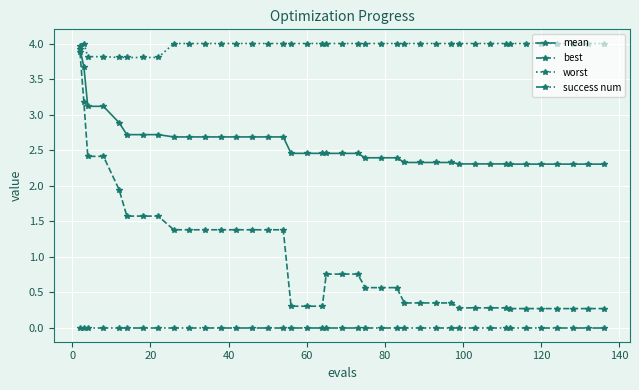

True or false: success num and worst intersect in this chart.

False